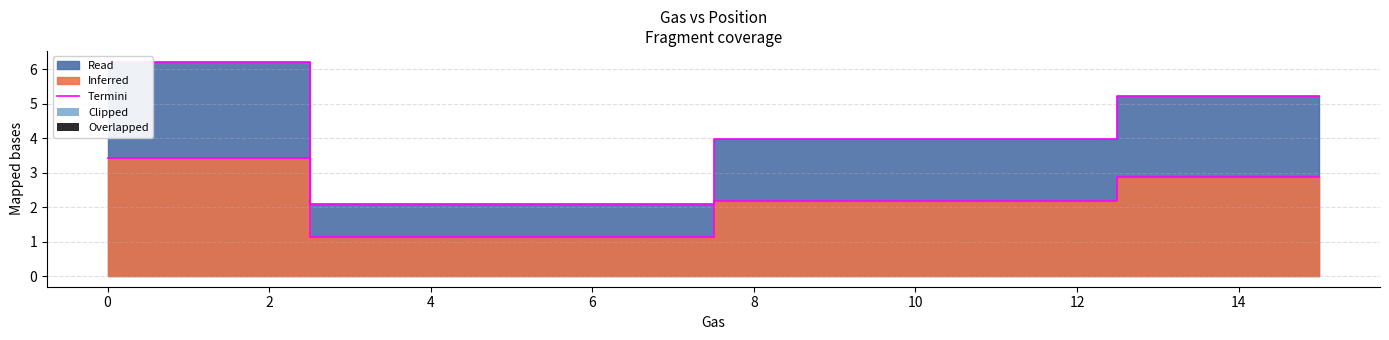

How many data points does each series have?

4